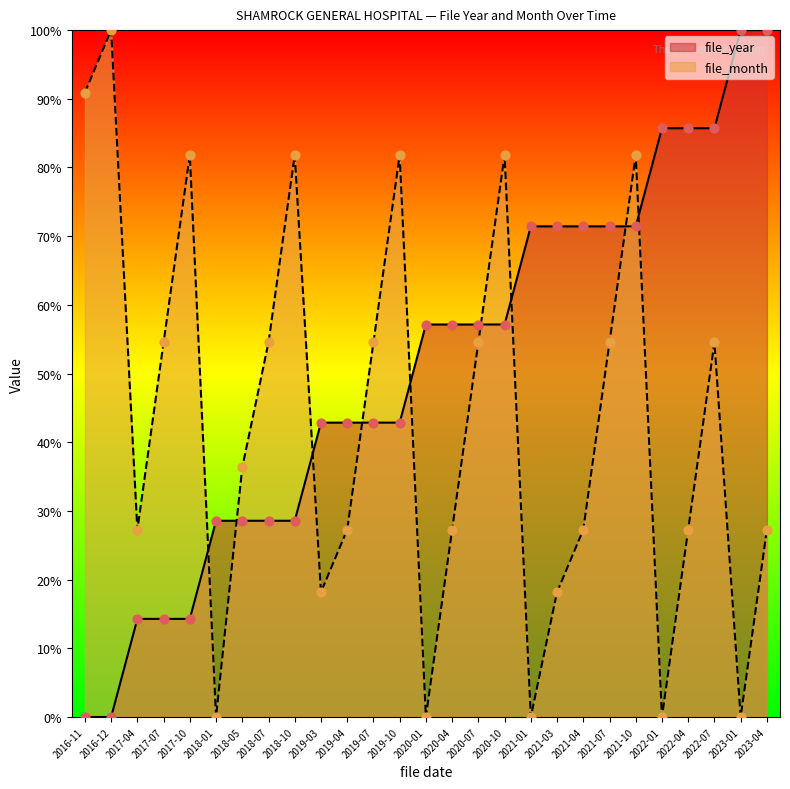

Which series has the largest Y range (max minus min)?

file_year